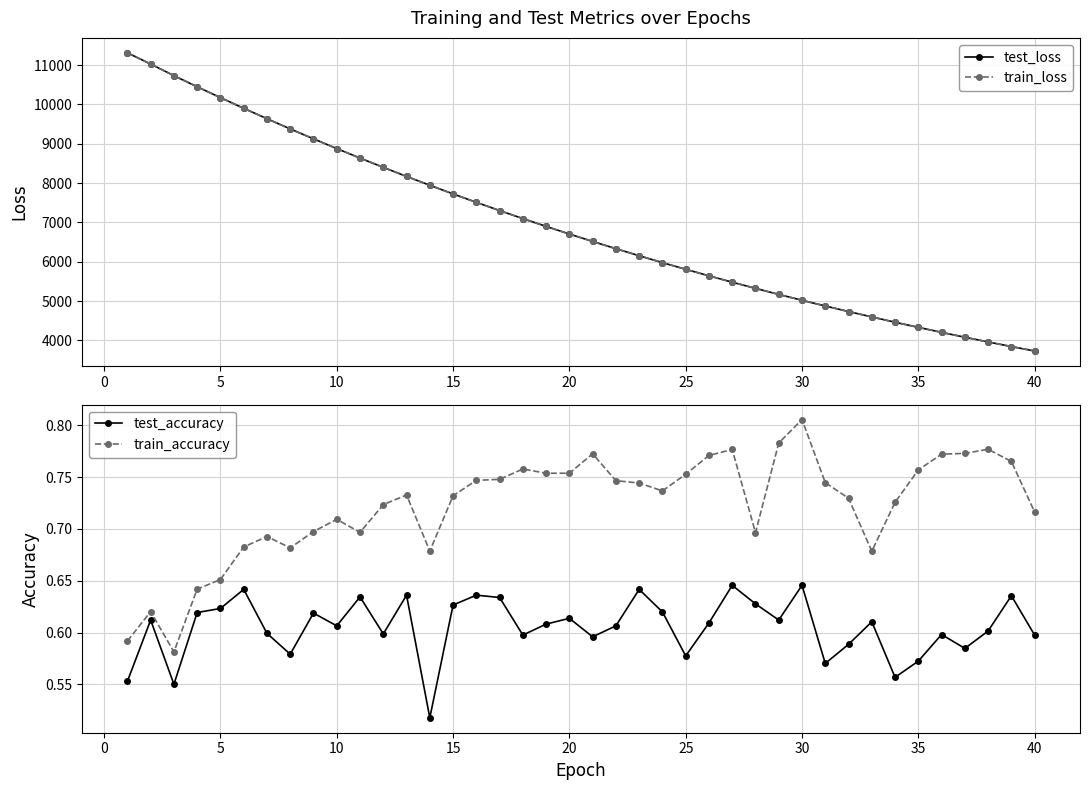

Which category has the highest value in the train_accuracy series?

30